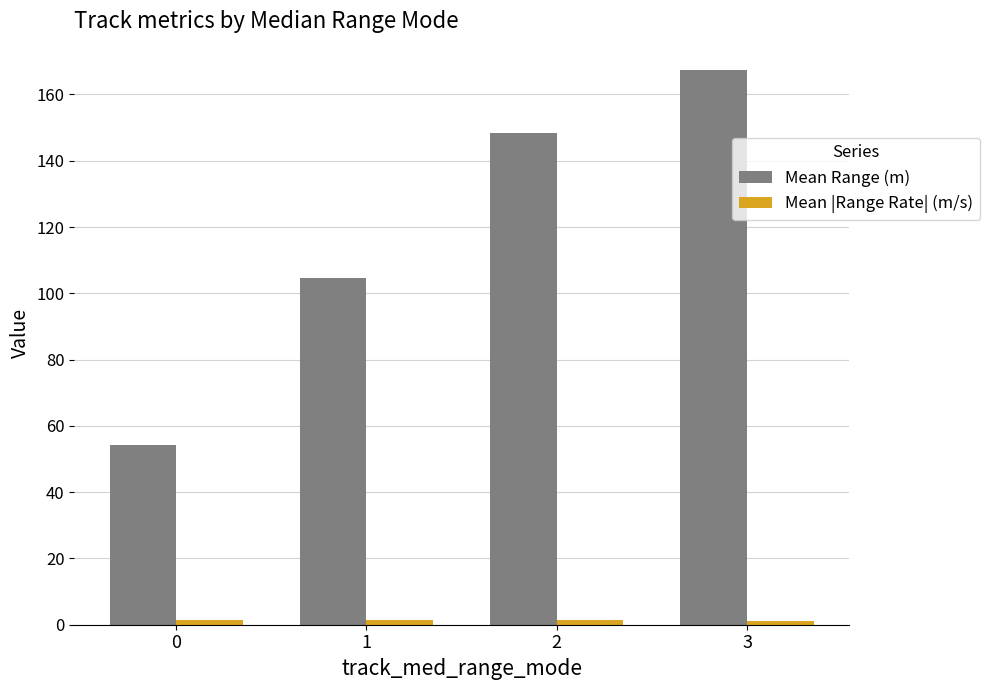

How many bars are there in total?

8